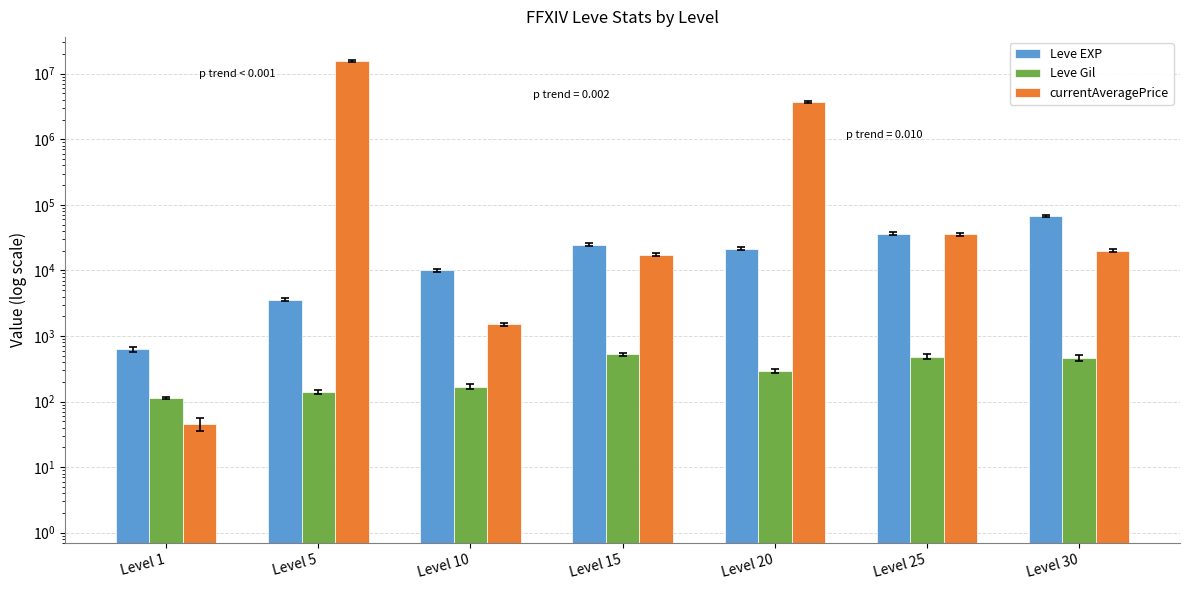

Count the number of categories in the chart.

7